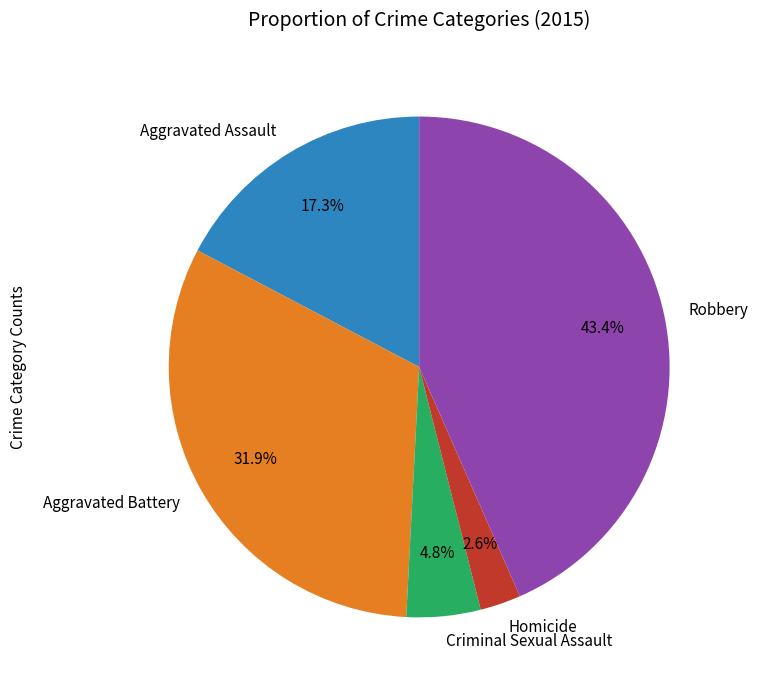

Is it true that Aggravated Battery is 46% of the pie?

False